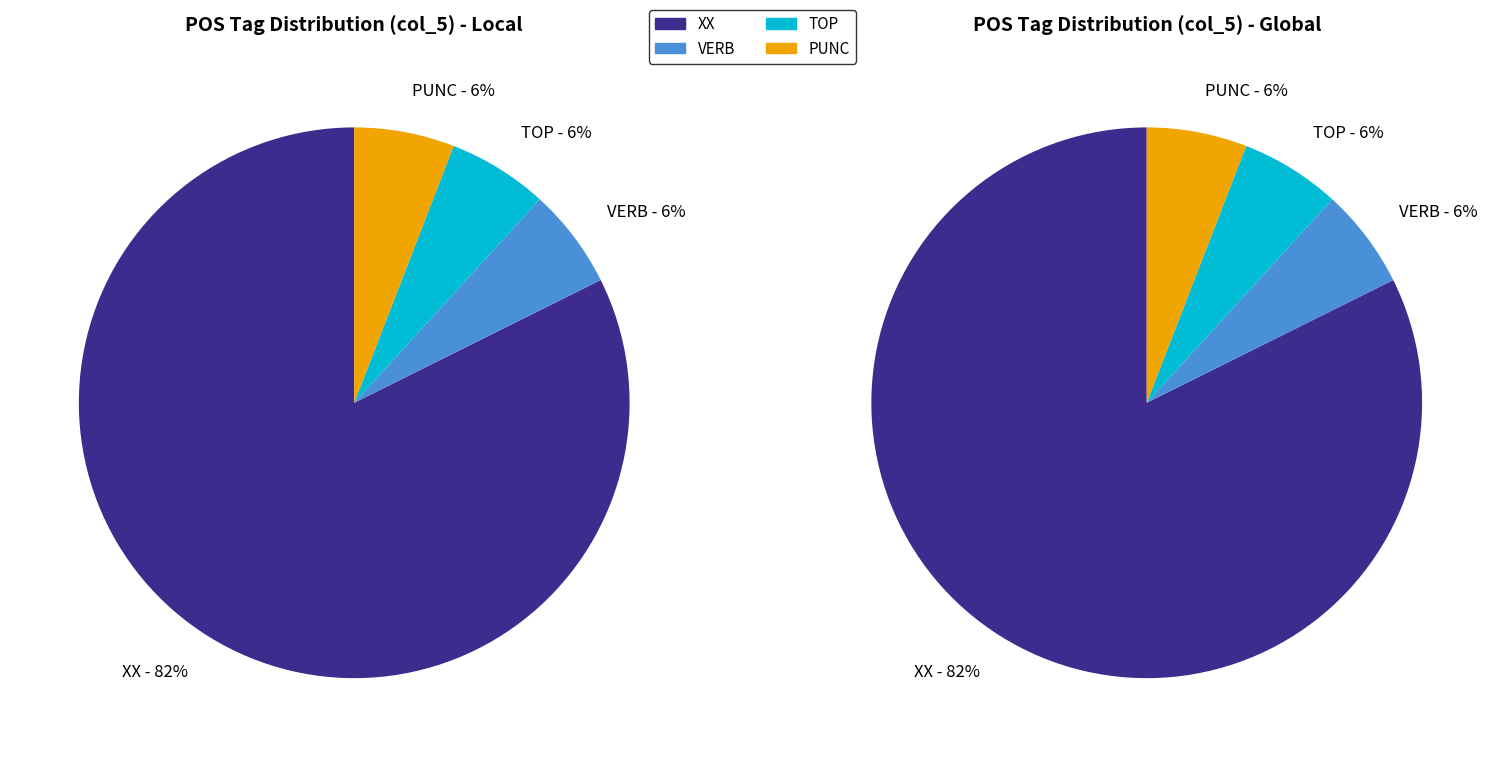

Do VERB and XX together represent more than half of the pie?

Yes